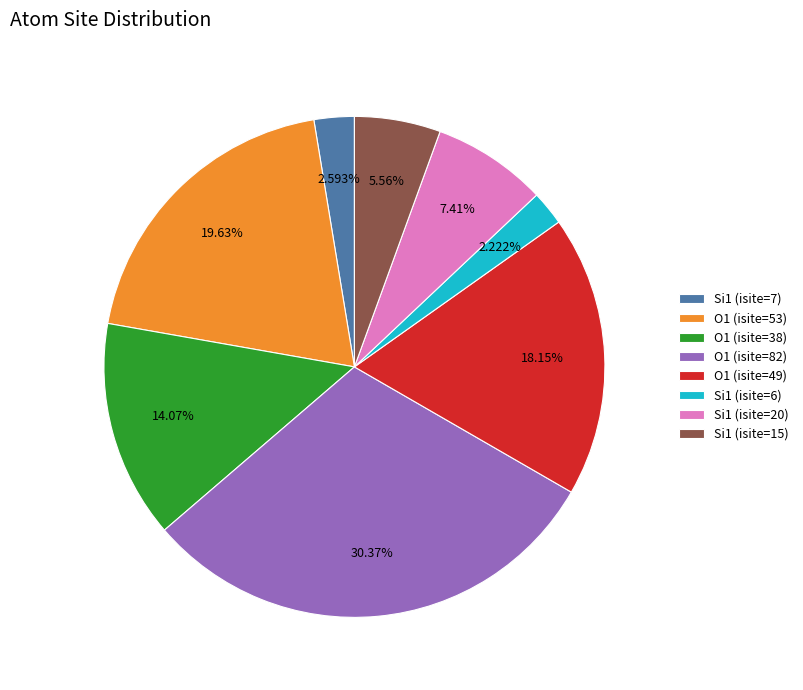

Is there a majority slice in this chart?

No